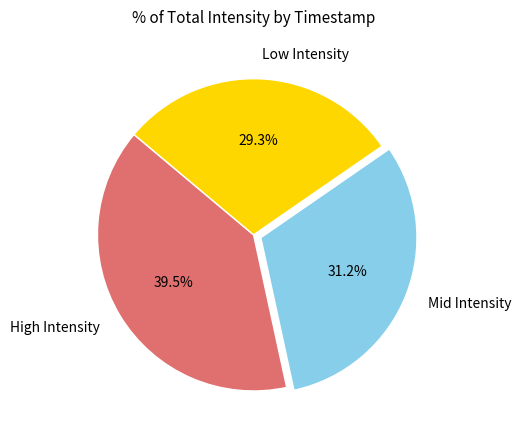

Which slice is the largest?

High Intensity